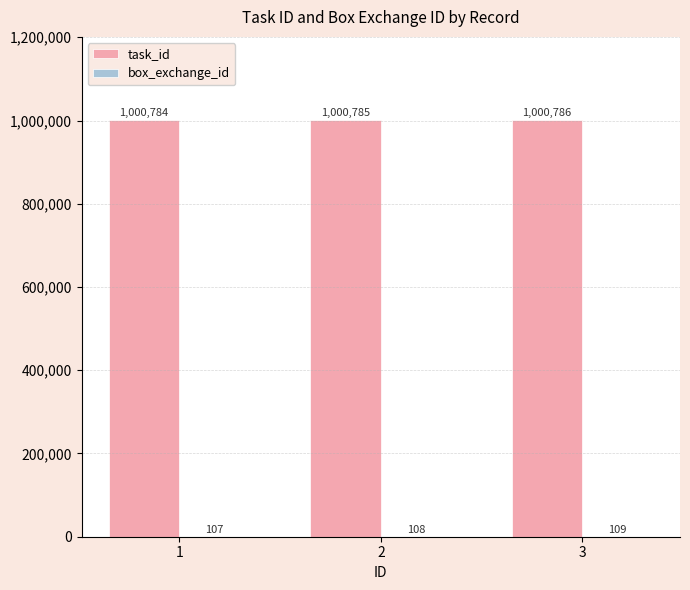

What is the sum of all task_id values?

3002355